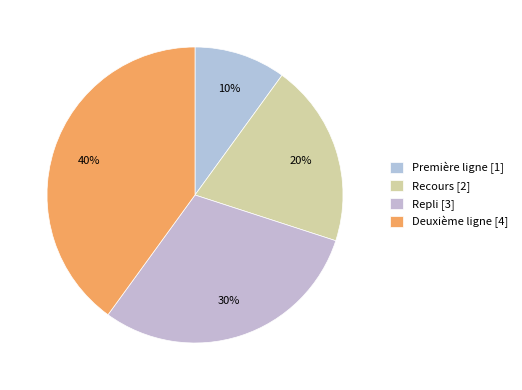

Does any single category account for the majority?

No